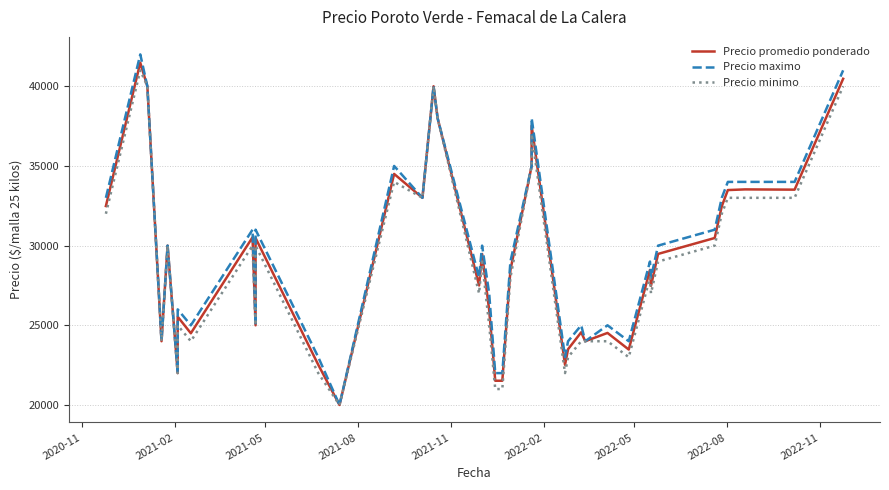

Reading left to right, transcribe all the data shown in this chart.

Precio promedio ponderado: 32485	41479	40000	24000	30000	22000	25538	24500	30521	25000	30479	22521	20000	34500	33000	40000	38000	27500	29479	25959	21521	21521	28467	35000	37521	22521	23500	24562	24000	24521	23479	28479	27479	29479	30479	32471	33487	33529	33513	40471
Precio maximo: 33000	42000	40000	24000	30000	22000	26000	25000	31000	25000	31000	23000	20000	35000	33000	40000	38000	28000	30000	27000	22000	22000	29000	35000	38000	23000	24000	25000	24000	25000	24000	29000	28000	30000	31000	33000	34000	34000	34000	41000
Precio minimo: 32000	41000	40000	24000	30000	22000	25000	24000	30000	25000	30000	22000	20000	34000	33000	40000	38000	27000	29000	25000	21000	21000	28000	35000	37000	22000	23000	24000	24000	24000	23000	28000	27000	29000	30000	32000	33000	33000	33000	40000